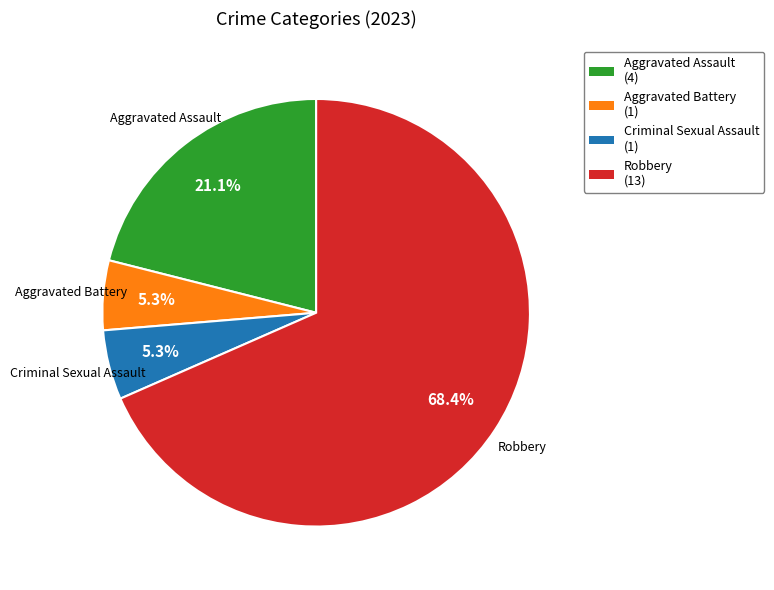

Is the sum of Criminal Sexual Assault and Robbery greater than half?

Yes